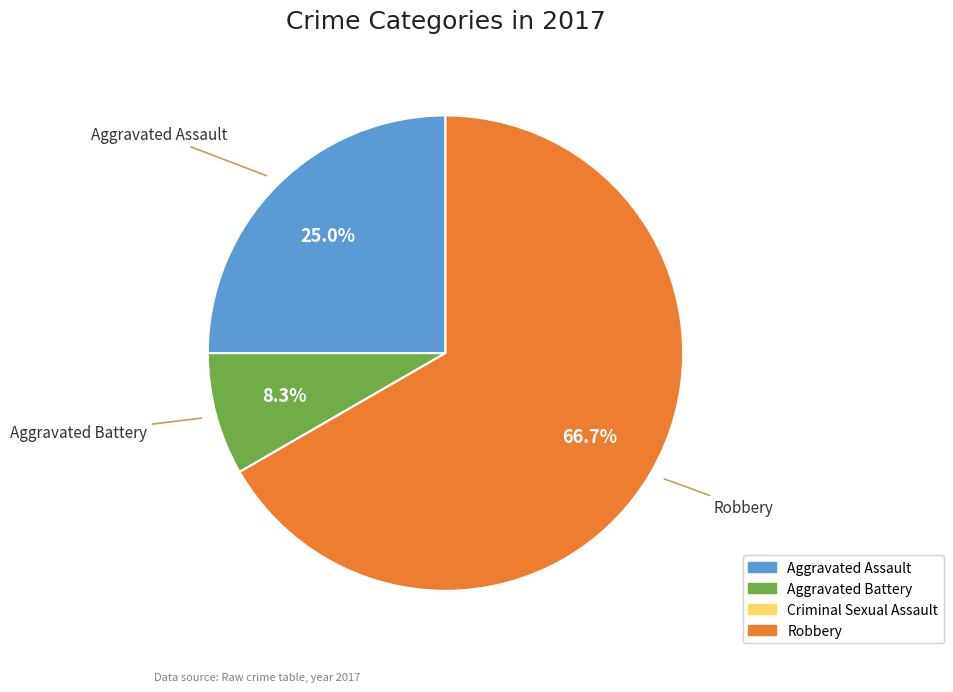

To the nearest percent, what percentage of the pie is Aggravated Assault?

25%